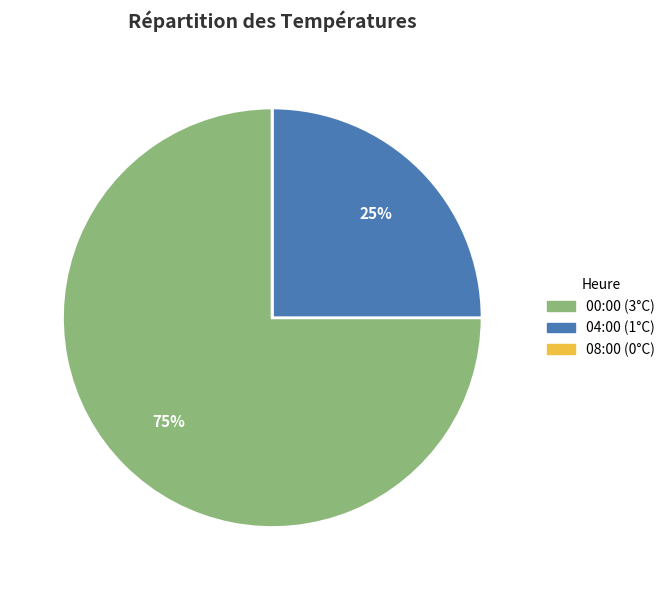

To the nearest percent, what is the average slice percentage?

33%